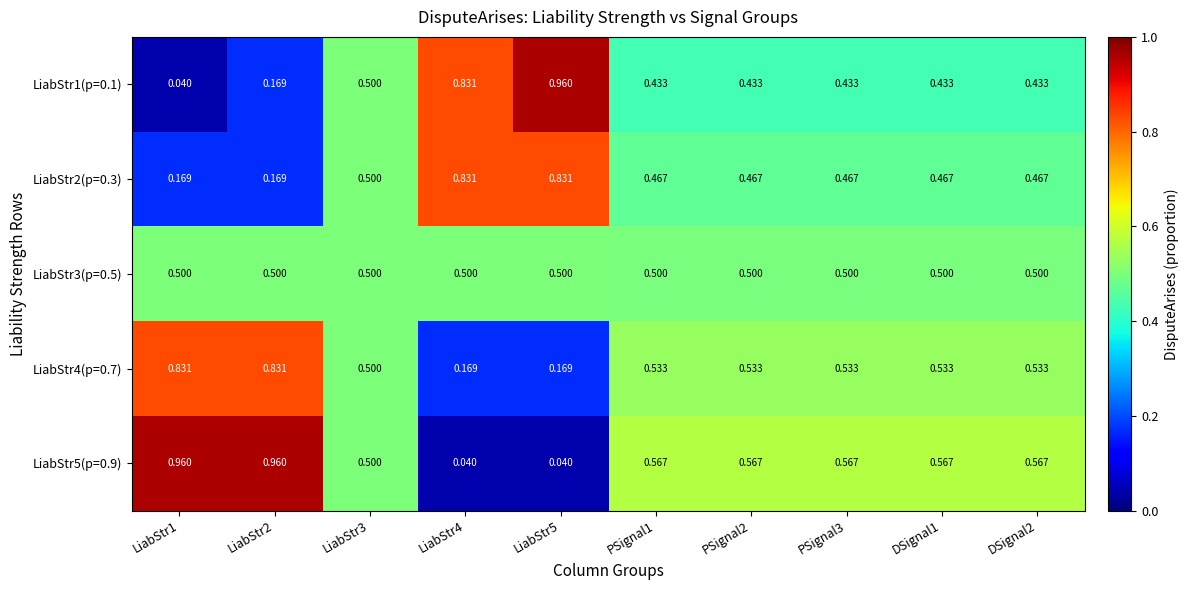

At DSignal1, list the series in order from smallest to largest.

LiabStr1(p=0.1), LiabStr2(p=0.3), LiabStr3(p=0.5), LiabStr4(p=0.7), LiabStr5(p=0.9)